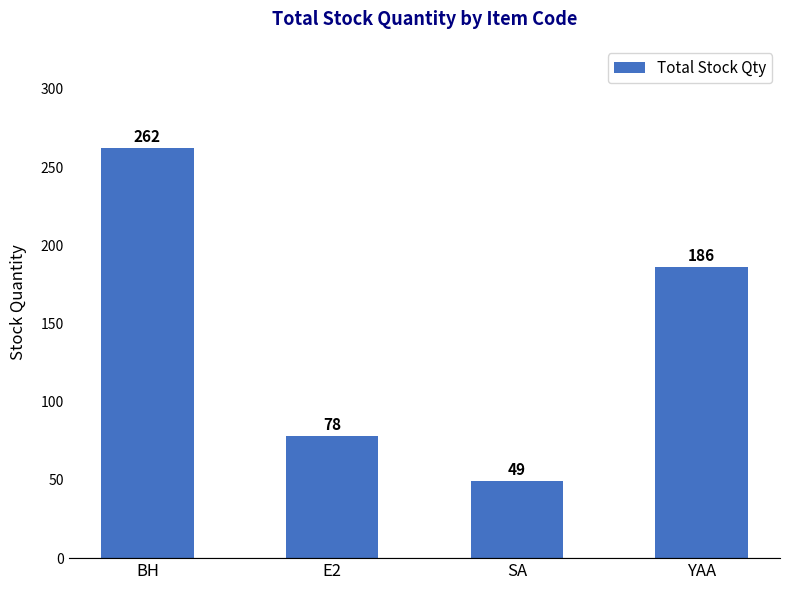

List the labels in order of value, smallest first.

SA, E2, YAA, BH